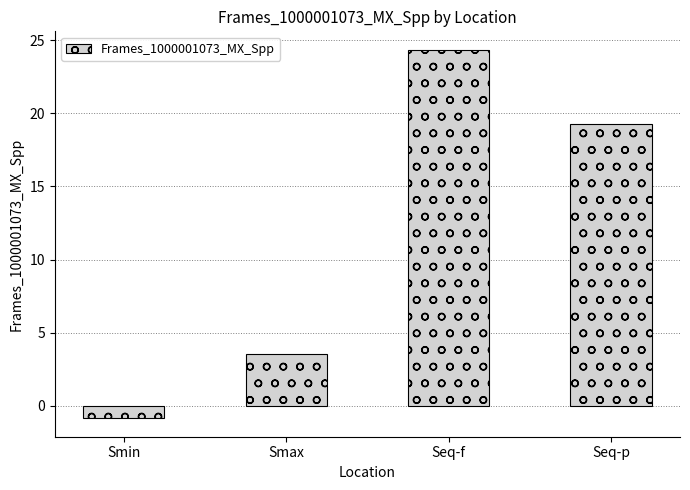

Which label corresponds to the largest value in the chart?

Seq-f